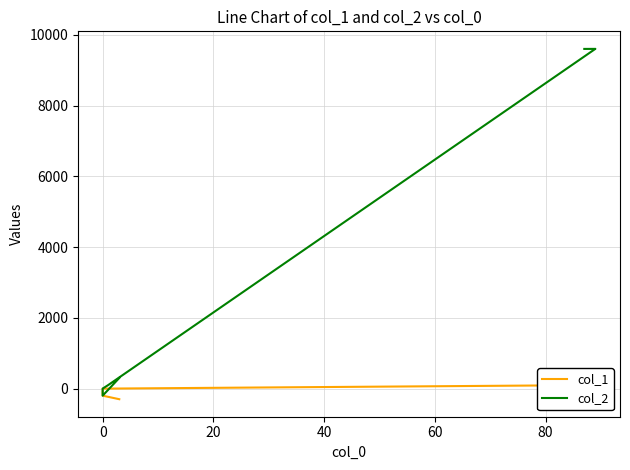

Is it true that col_2 equals 42 at 40?

False